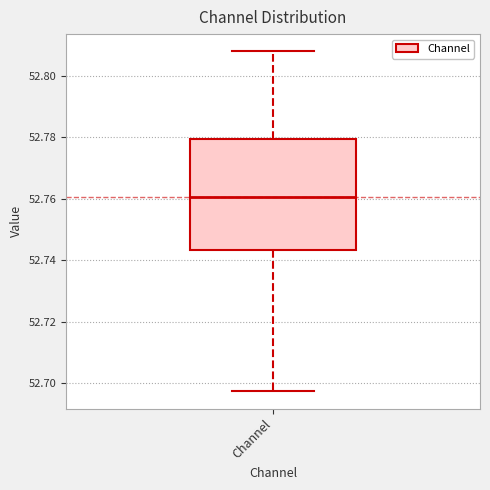

Transcribe this box plot: give where the median line is, the range the box spans, and where the two whiskers end, as read against the y-axis. The values are not printed on the chart, so give them approximately, as read against the axis.

median 52.760, box 52.744 to 52.780, whiskers 52.698 to 52.808